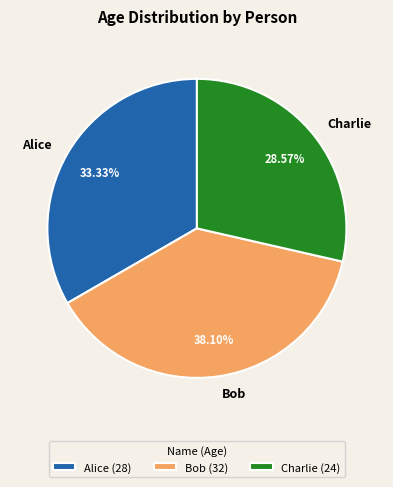

Is it true that Bob is 52% of the pie?

False